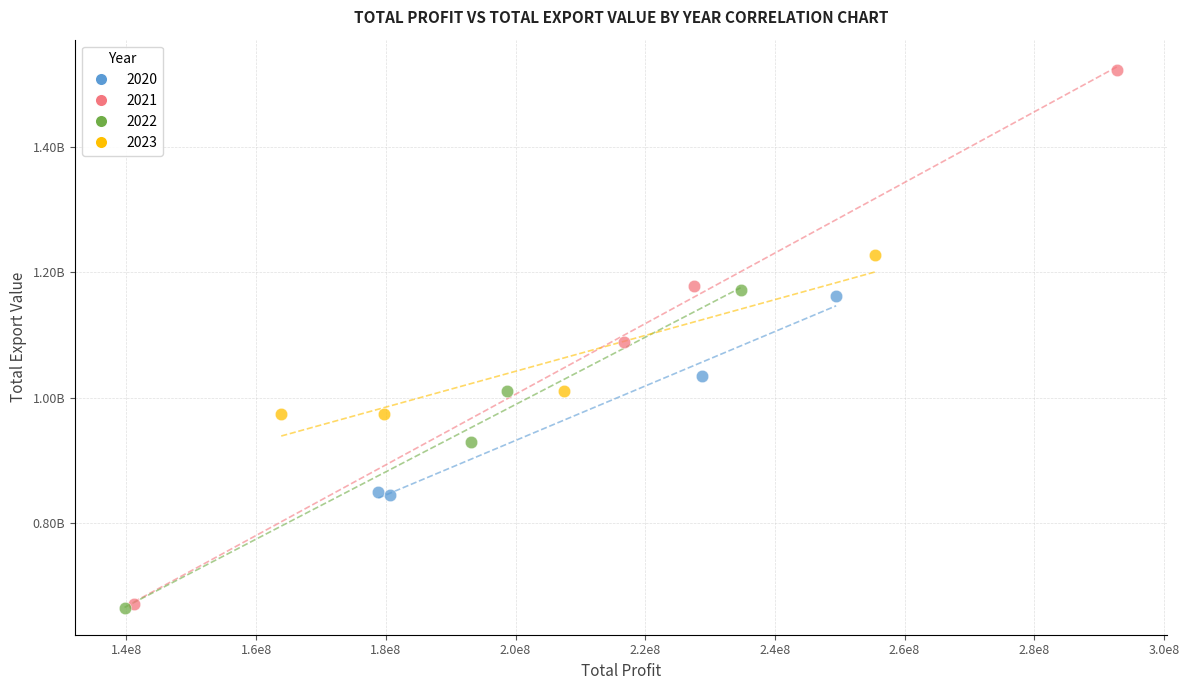

What are all the series names shown in the legend?

2020, 2021, 2022, 2023